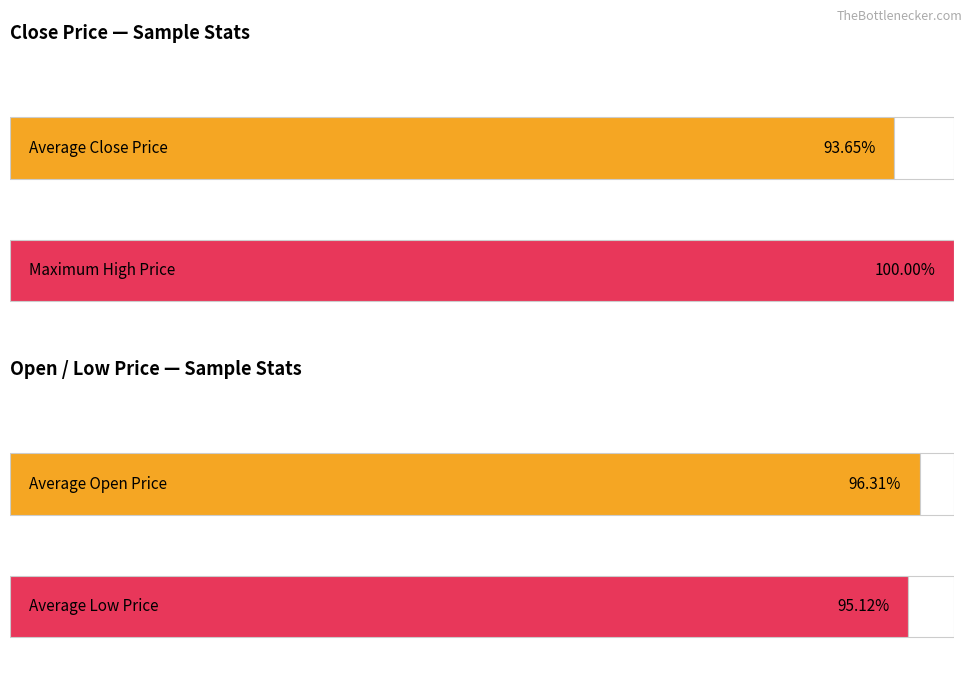

What are all the series names shown in the legend?

Close, Low, Open, High